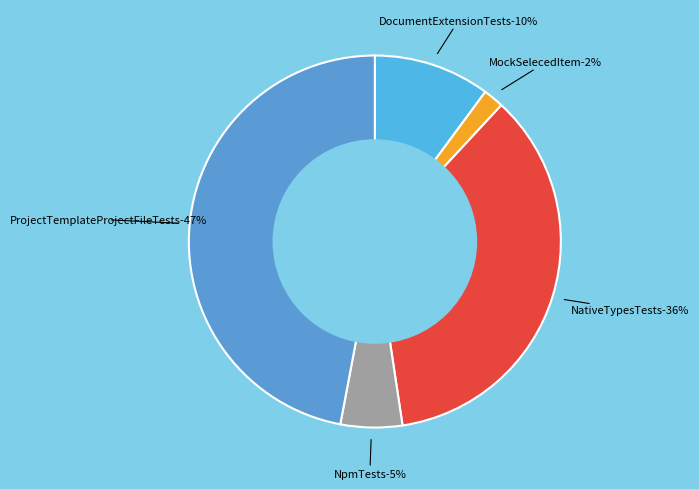

To the nearest percent, what portion does MockSelecedItem represent?

2%